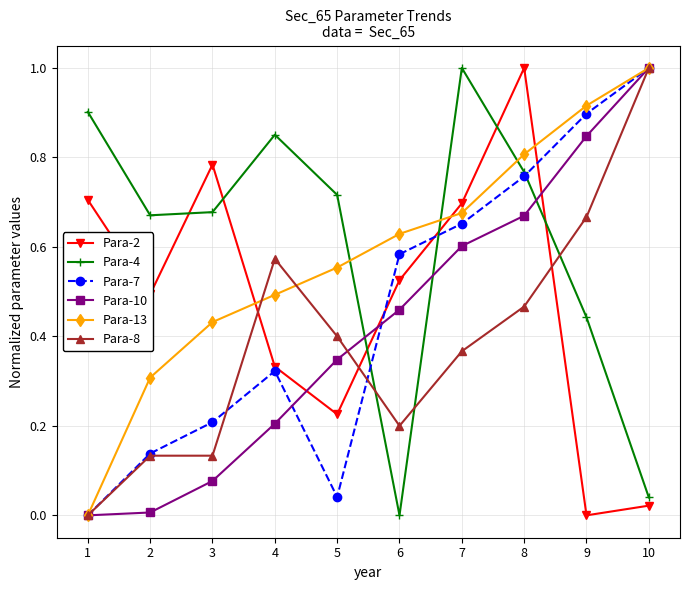

How many values in Para-8 are above zero?

9